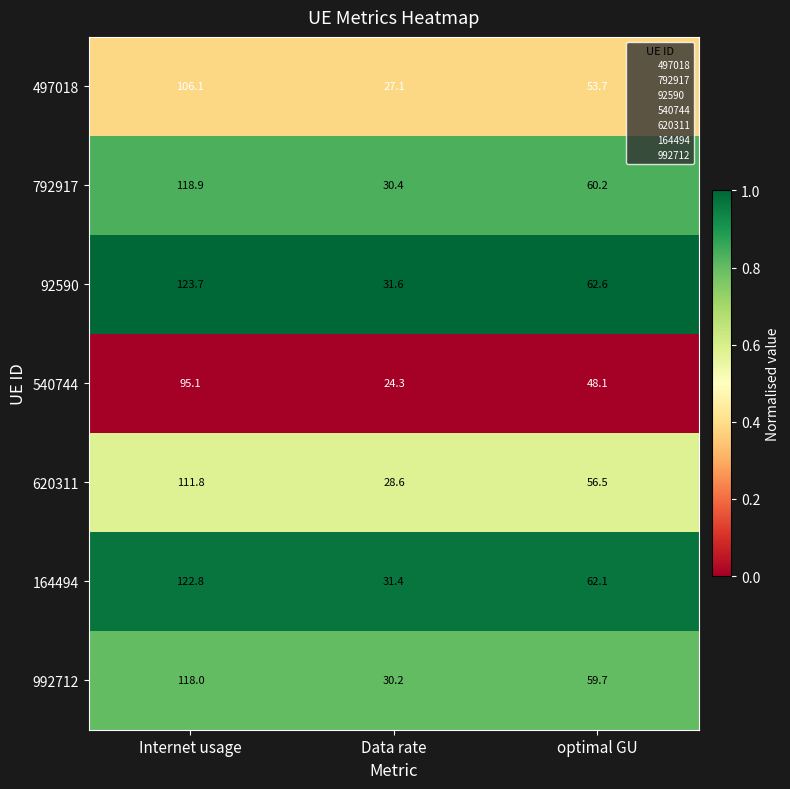

Reading right to left, what are all the values shown in this chart?

497018: 53.7	27.1	106.1
792917: 60.2	30.4	118.9
92590: 62.6	31.6	123.7
540744: 48.1	24.3	95.1
620311: 56.5	28.6	111.8
164494: 62.1	31.4	122.8
992712: 59.7	30.2	118.0